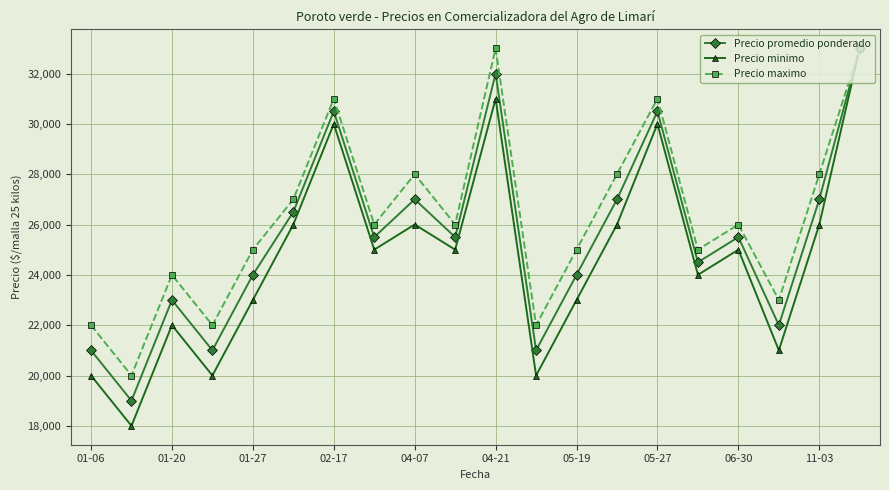

How many data points in Precio promedio ponderado are less than 25500?

9